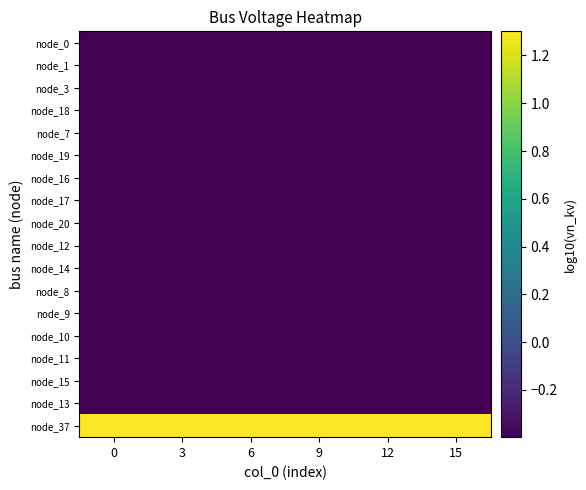

Reading right to left, transcribe all the data shown in this chart.

node_0: 15=-0.4	12=-0.4	9=-0.4	6=-0.4	3=-0.4	0=-0.4
node_1: 15=-0.4	12=-0.4	9=-0.4	6=-0.4	3=-0.4	0=-0.4
node_3: 15=-0.4	12=-0.4	9=-0.4	6=-0.4	3=-0.4	0=-0.4
node_18: 15=-0.4	12=-0.4	9=-0.4	6=-0.4	3=-0.4	0=-0.4
node_7: 15=-0.4	12=-0.4	9=-0.4	6=-0.4	3=-0.4	0=-0.4
node_19: 15=-0.4	12=-0.4	9=-0.4	6=-0.4	3=-0.4	0=-0.4
node_16: 15=-0.4	12=-0.4	9=-0.4	6=-0.4	3=-0.4	0=-0.4
node_17: 15=-0.4	12=-0.4	9=-0.4	6=-0.4	3=-0.4	0=-0.4
node_20: 15=-0.4	12=-0.4	9=-0.4	6=-0.4	3=-0.4	0=-0.4
node_12: 15=-0.4	12=-0.4	9=-0.4	6=-0.4	3=-0.4	0=-0.4
node_14: 15=-0.4	12=-0.4	9=-0.4	6=-0.4	3=-0.4	0=-0.4
node_8: 15=-0.4	12=-0.4	9=-0.4	6=-0.4	3=-0.4	0=-0.4
node_9: 15=-0.4	12=-0.4	9=-0.4	6=-0.4	3=-0.4	0=-0.4
node_10: 15=-0.4	12=-0.4	9=-0.4	6=-0.4	3=-0.4	0=-0.4
node_11: 15=-0.4	12=-0.4	9=-0.4	6=-0.4	3=-0.4	0=-0.4
node_15: 15=-0.4	12=-0.4	9=-0.4	6=-0.4	3=-0.4	0=-0.4
node_13: 15=-0.4	12=-0.4	9=-0.4	6=-0.4	3=-0.4	0=-0.4
node_37: 15=1.3	12=1.3	9=1.3	6=1.3	3=1.3	0=1.3